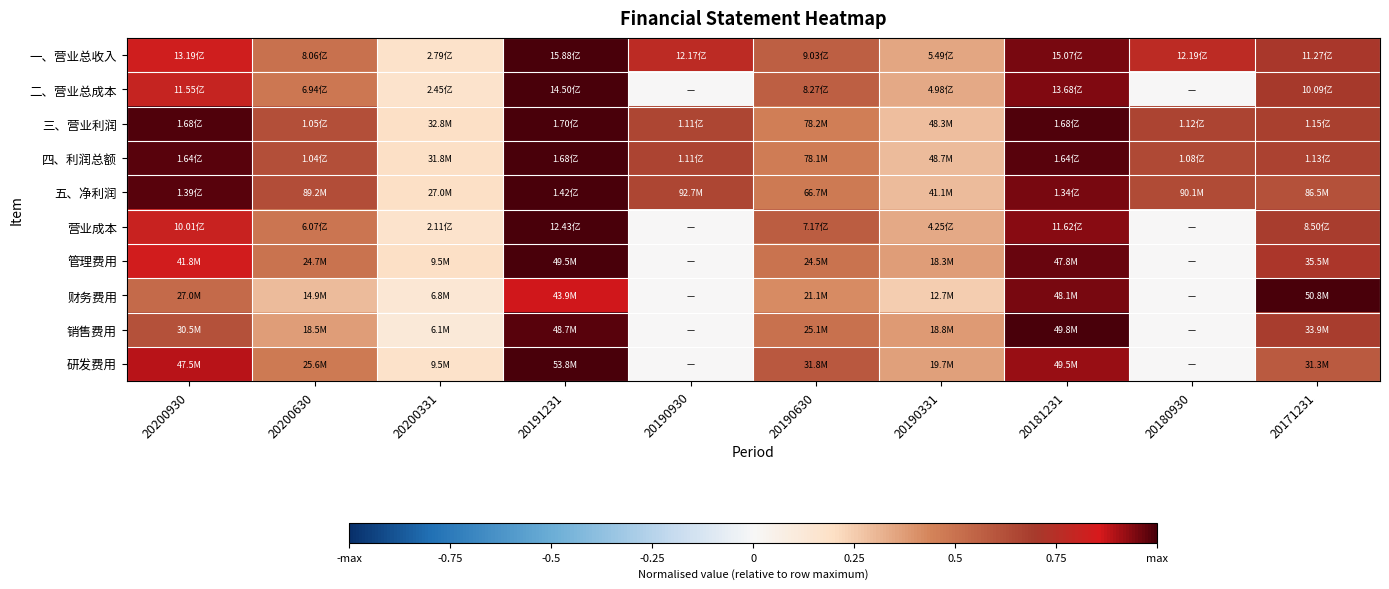

Reading left to right, extract all data points from this chart.

一、营业总收入: 20200930=0.8	20200630=0.5	20200331=0.2	20191231=1.0	20190930=0.8	20190630=0.6	20190331=0.3	20181231=0.9	20180930=0.8	20171231=0.7
二、营业总成本: 20200930=0.8	20200630=0.5	20200331=0.2	20191231=1.0	20190930=0.0	20190630=0.6	20190331=0.3	20181231=0.9	20180930=0.0	20171231=0.7
三、营业利润: 20200930=1.0	20200630=0.6	20200331=0.2	20191231=1.0	20190930=0.7	20190630=0.5	20190331=0.3	20181231=1.0	20180930=0.7	20171231=0.7
四、利润总额: 20200930=1.0	20200630=0.6	20200331=0.2	20191231=1.0	20190930=0.7	20190630=0.5	20190331=0.3	20181231=1.0	20180930=0.6	20171231=0.7
五、净利润: 20200930=1.0	20200630=0.6	20200331=0.2	20191231=1.0	20190930=0.7	20190630=0.5	20190331=0.3	20181231=0.9	20180930=0.6	20171231=0.6
营业成本: 20200930=0.8	20200630=0.5	20200331=0.2	20191231=1.0	20190930=0.0	20190630=0.6	20190331=0.3	20181231=0.9	20180930=0.0	20171231=0.7
管理费用: 20200930=0.8	20200630=0.5	20200331=0.2	20191231=1.0	20190930=0.0	20190630=0.5	20190331=0.4	20181231=1.0	20180930=0.0	20171231=0.7
财务费用: 20200930=0.5	20200630=0.3	20200331=0.1	20191231=0.9	20190930=0.0	20190630=0.4	20190331=0.2	20181231=0.9	20180930=0.0	20171231=1.0
销售费用: 20200930=0.6	20200630=0.4	20200331=0.1	20191231=1.0	20190930=0.0	20190630=0.5	20190331=0.4	20181231=1.0	20180930=0.0	20171231=0.7
研发费用: 20200930=0.9	20200630=0.5	20200331=0.2	20191231=1.0	20190930=0.0	20190630=0.6	20190331=0.4	20181231=0.9	20180930=0.0	20171231=0.6